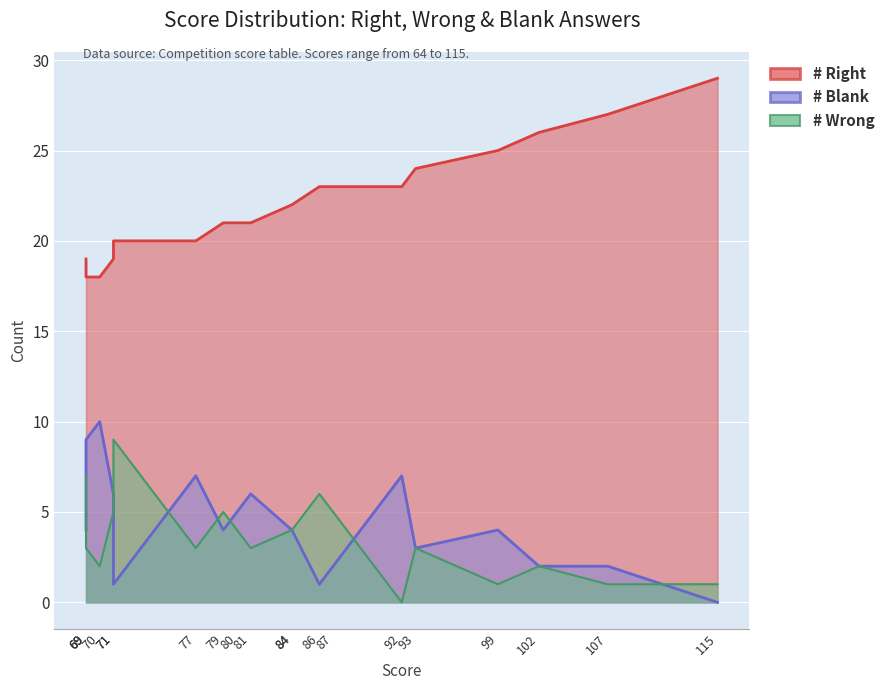

True or false: # Blank has a value of 1 at 69.

False